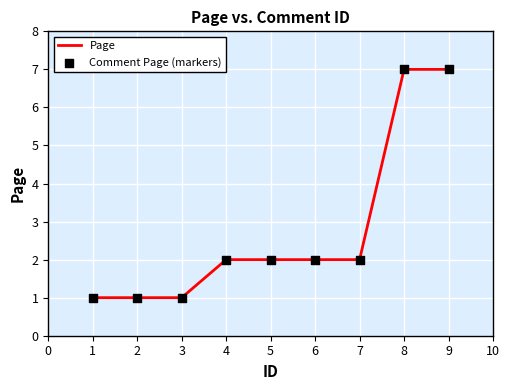

Is it true that the value at 9 is 2?

False